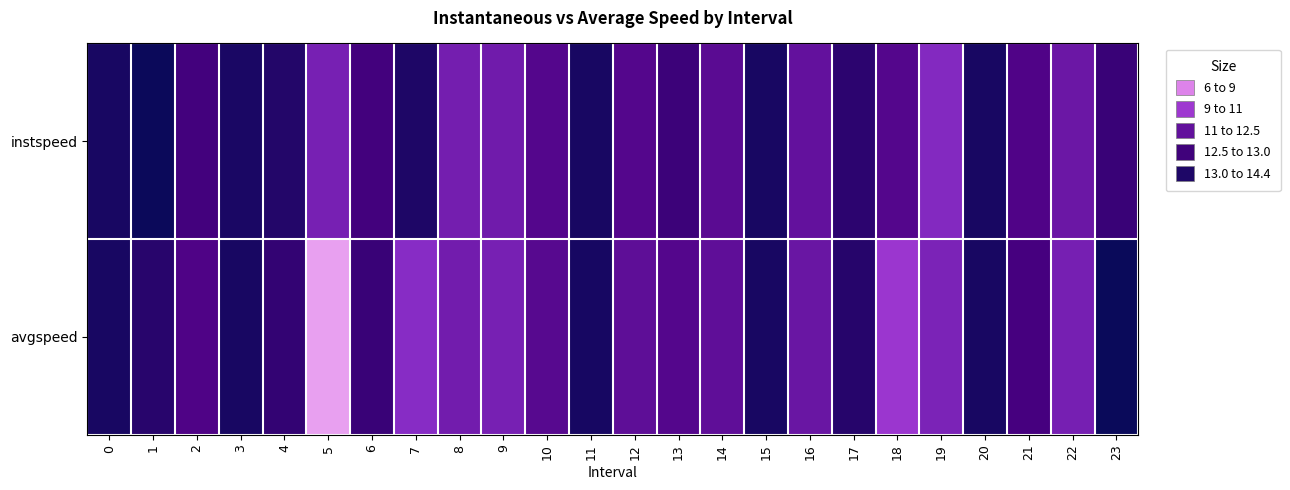

At which category does the chart reach its minimum across all series?

5